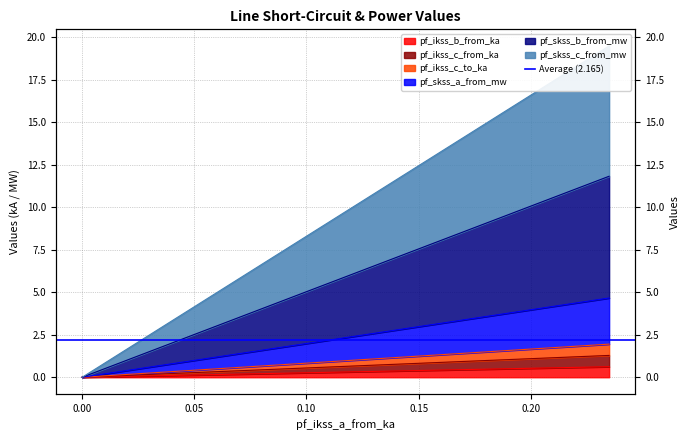

Does the chart have visible grid lines?

Yes